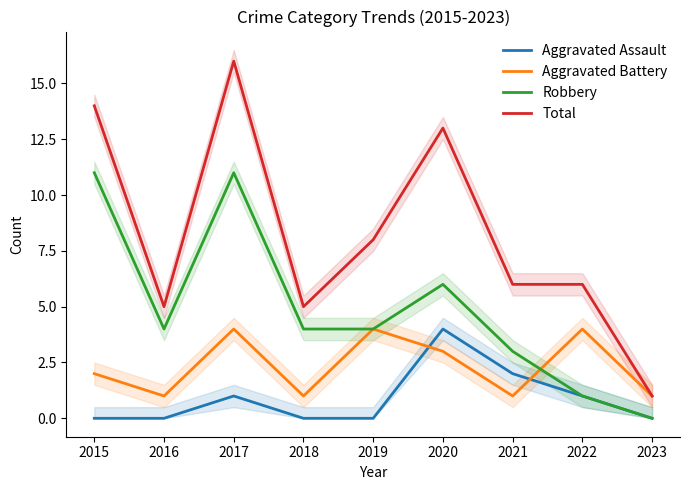

Reading left to right, what are all the values shown in this chart?

Aggravated Assault: 2015=0	2016=0	2017=1	2018=0	2019=0	2020=4	2021=2	2022=1	2023=0
Aggravated Battery: 2015=2	2016=1	2017=4	2018=1	2019=4	2020=3	2021=1	2022=4	2023=1
Robbery: 2015=11	2016=4	2017=11	2018=4	2019=4	2020=6	2021=3	2022=1	2023=0
Total: 2015=14	2016=5	2017=16	2018=5	2019=8	2020=13	2021=6	2022=6	2023=1